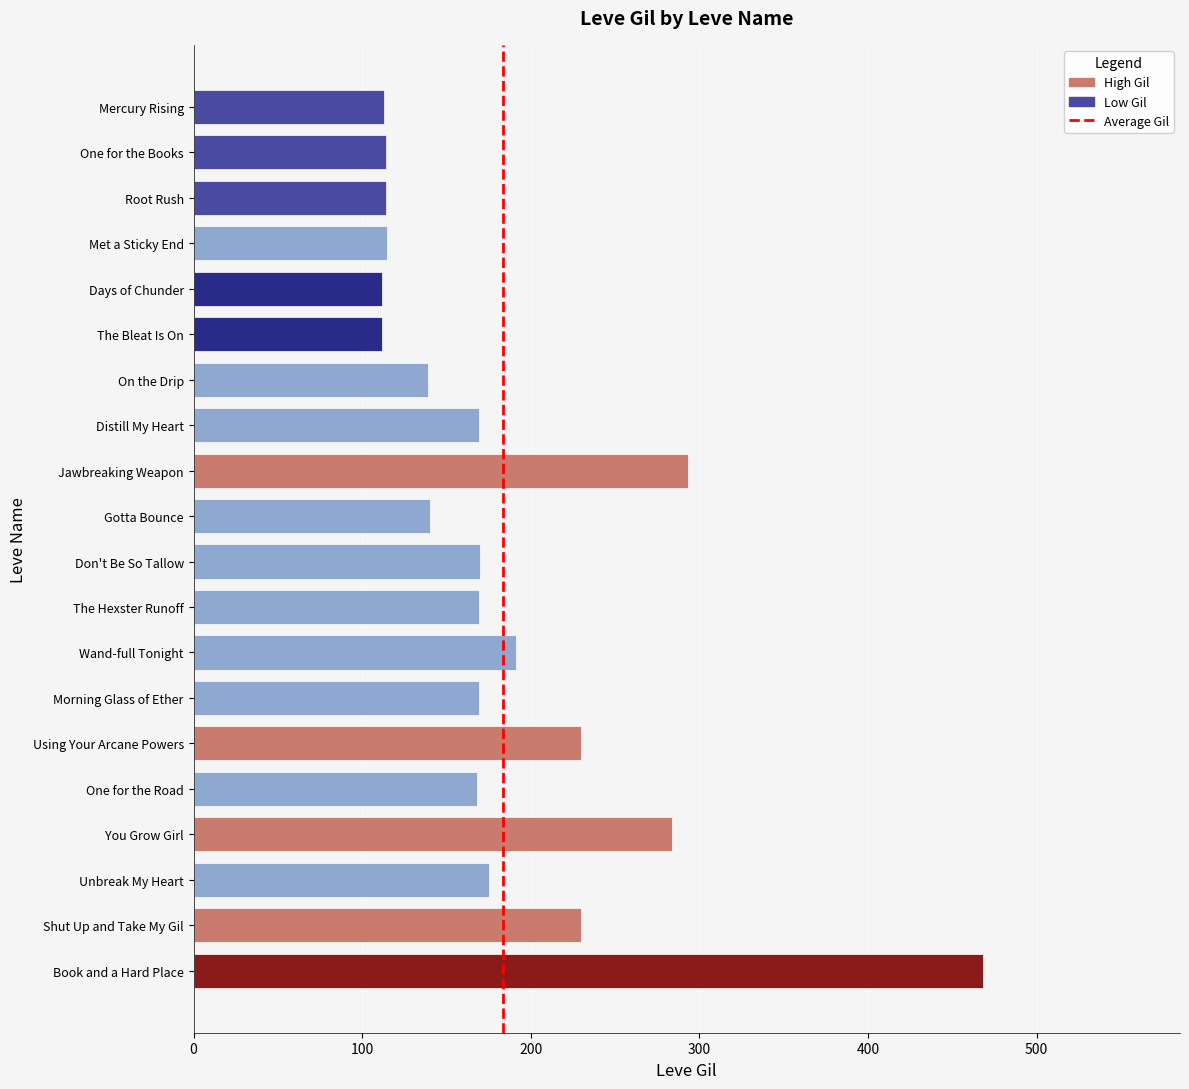

What is the value of the 7th bar from the top?

139